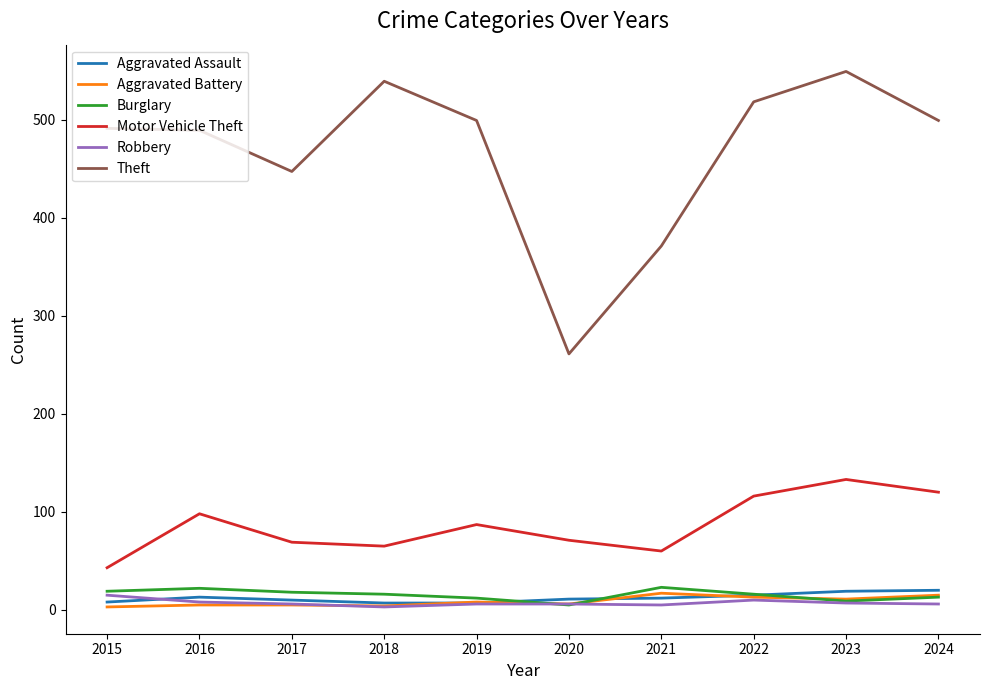

Does the chart display data point markers on the line(s)?

No